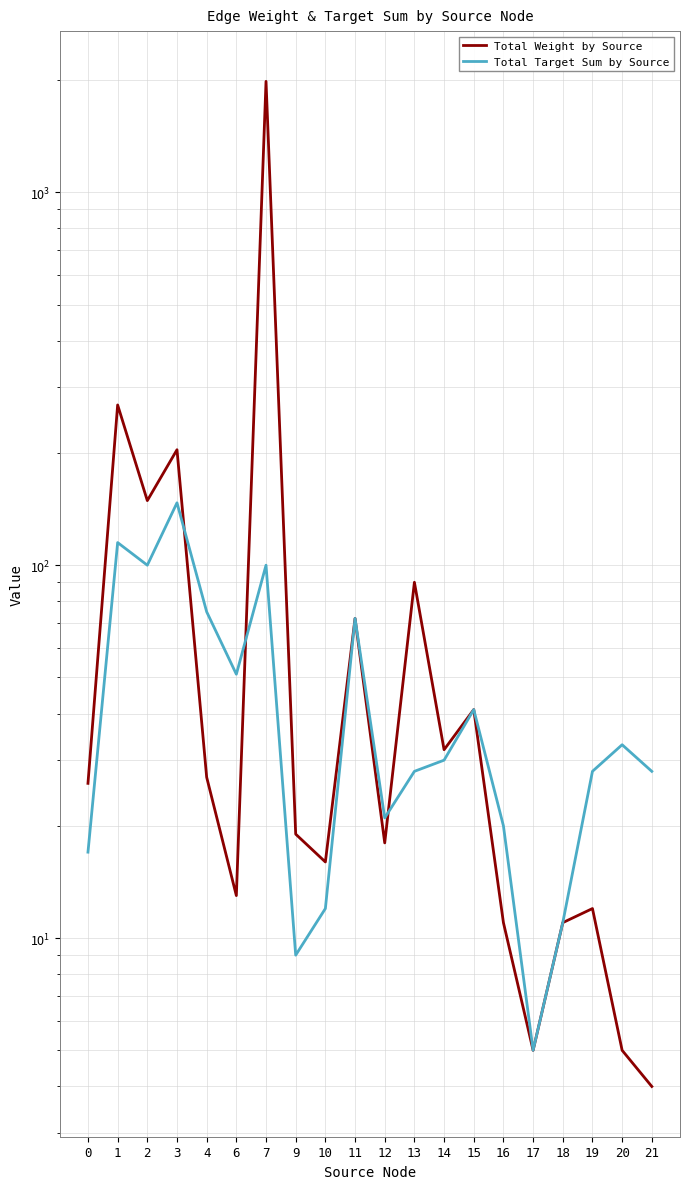

Rank the series at 10 from highest to lowest value.

Total Weight by Source, Total Target Sum by Source